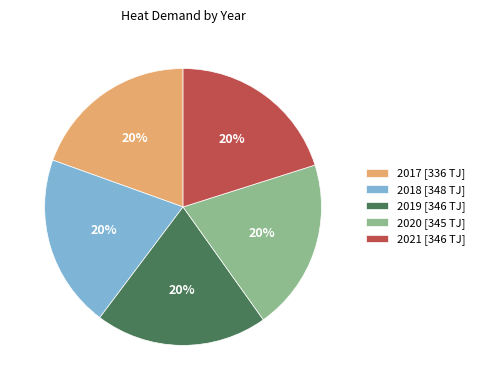

To the nearest percent, what is the combined percentage of 2017 [336 TJ] and 2020 [345 TJ]?

40%